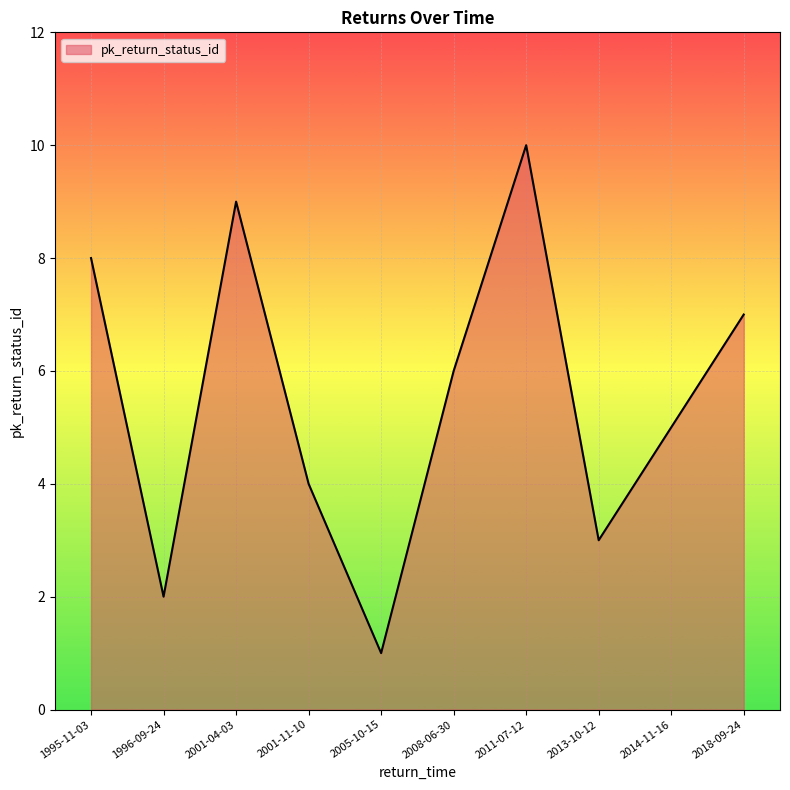

Reading left to right, transcribe all the data shown in this chart.

1995-11-03=8	1996-09-24=2	2001-04-03=9	2001-11-10=4	2005-10-15=1	2008-06-30=6	2011-07-12=10	2013-10-12=3	2014-11-16=5	2018-09-24=7